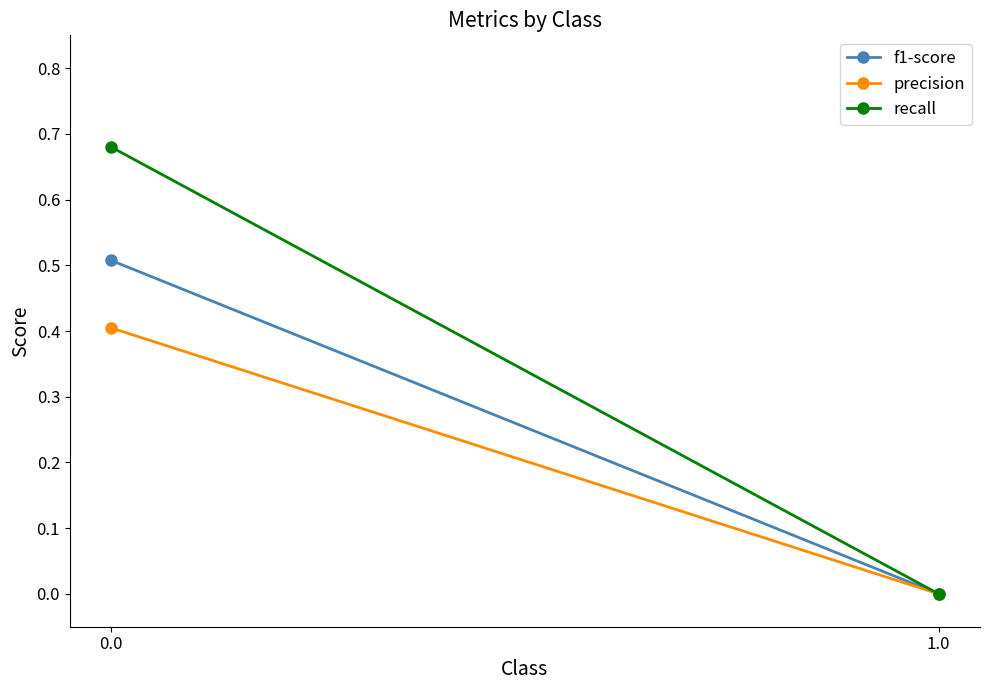

At which category does the chart reach its minimum across all series?

1.0